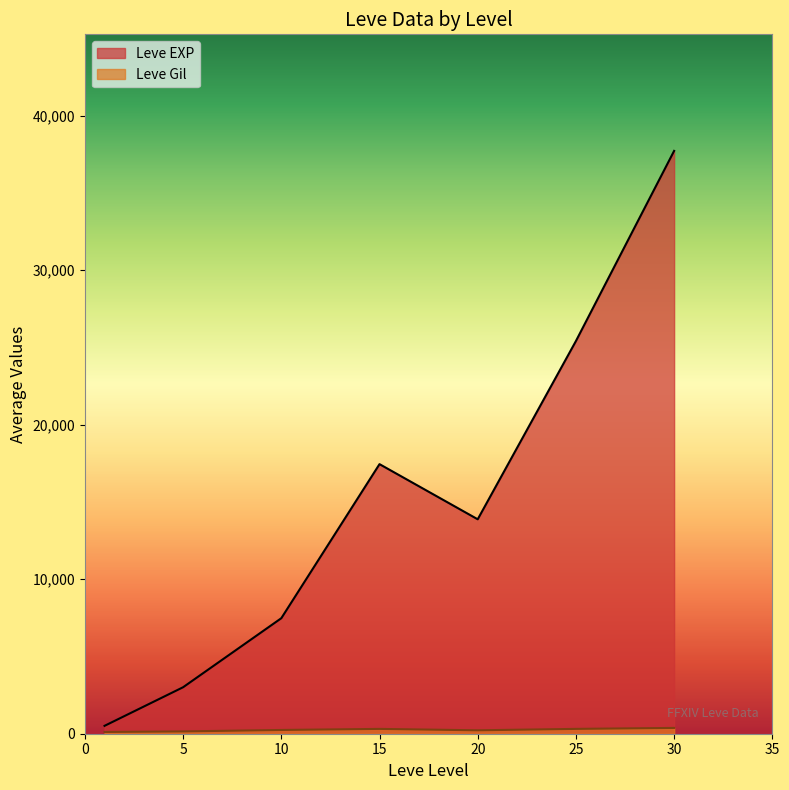

Which series has the largest range (max minus min)?

Leve EXP